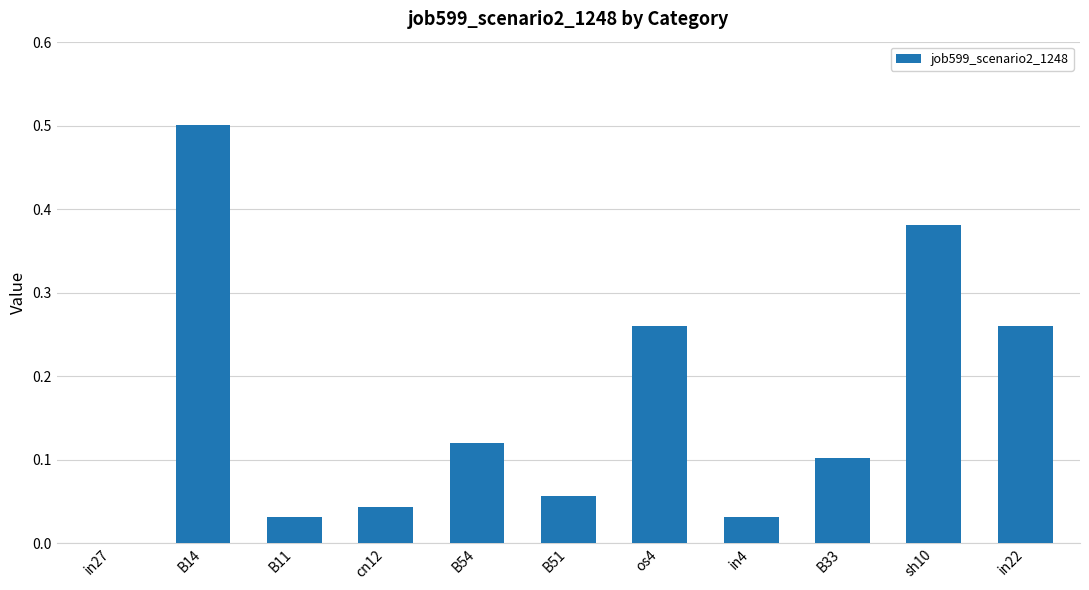

What is the greatest value displayed?

0.5